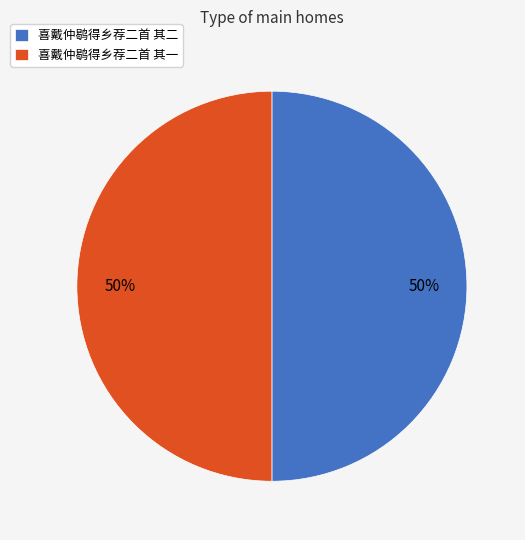

Approximately how many times larger is the value at 喜戴仲鹖得乡荐二首 其一 compared to 喜戴仲鹖得乡荐二首 其二?

1.0